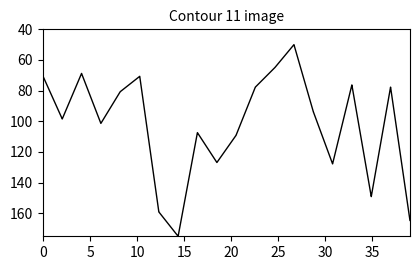

What is the difference between the maximum and minimum values?

125.0